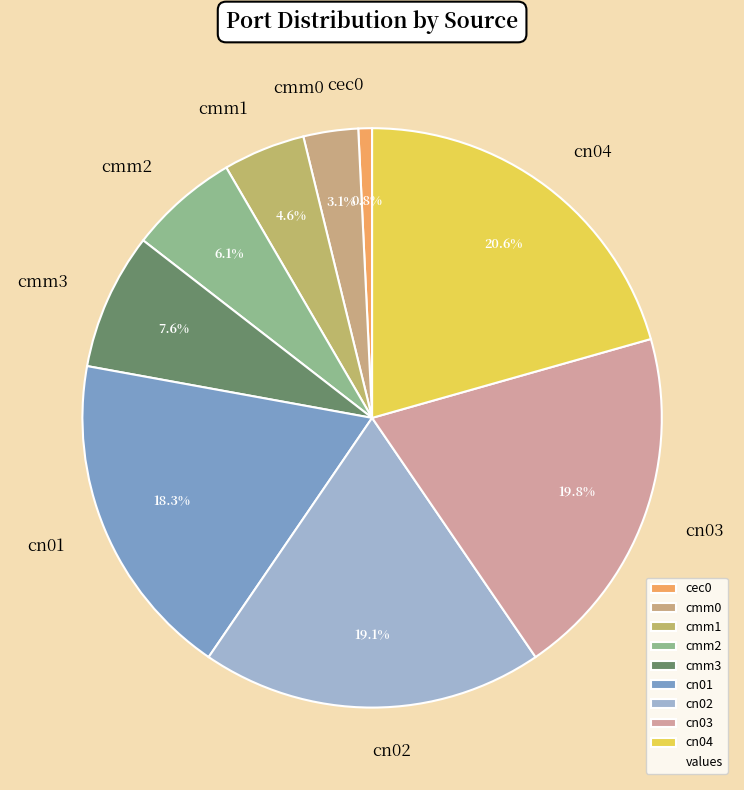

Is there any slice that represents more than half of the pie?

No